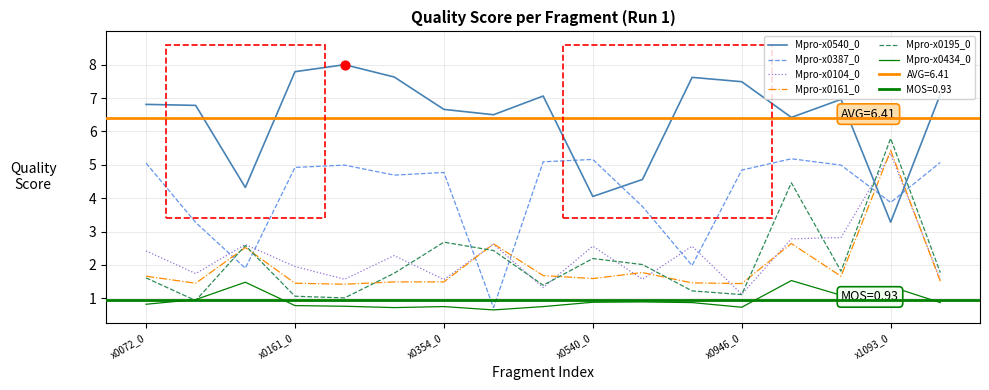

Is the value of Mpro-x0104_0 at x0161_0 greater than the value of Mpro-x0195_0 at x0354_0?

No